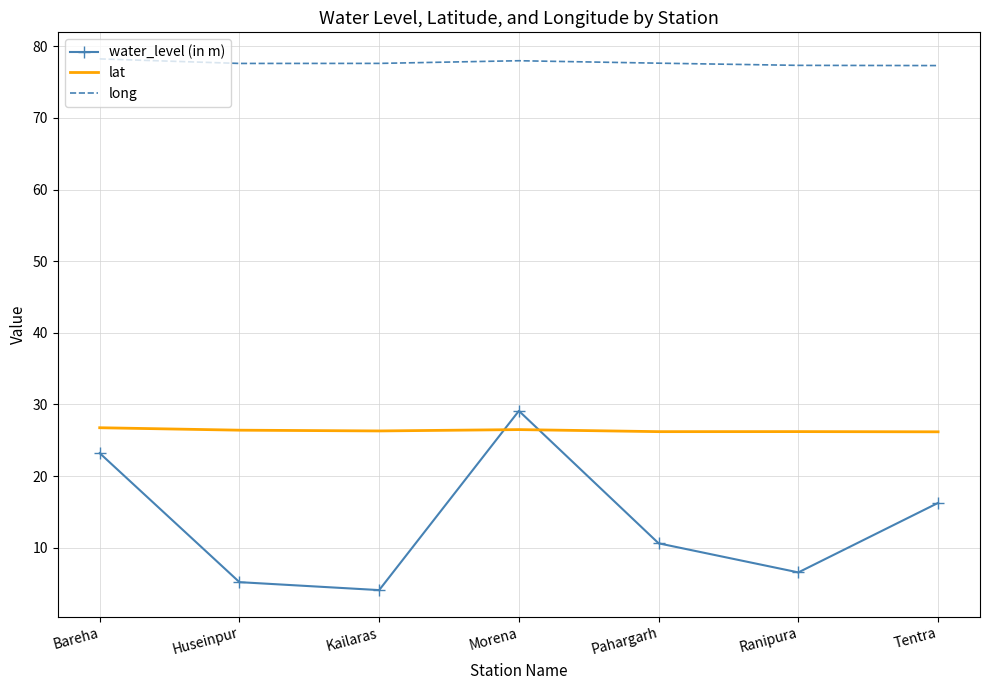

True or false: long and water_level (in m) cross at least once.

False